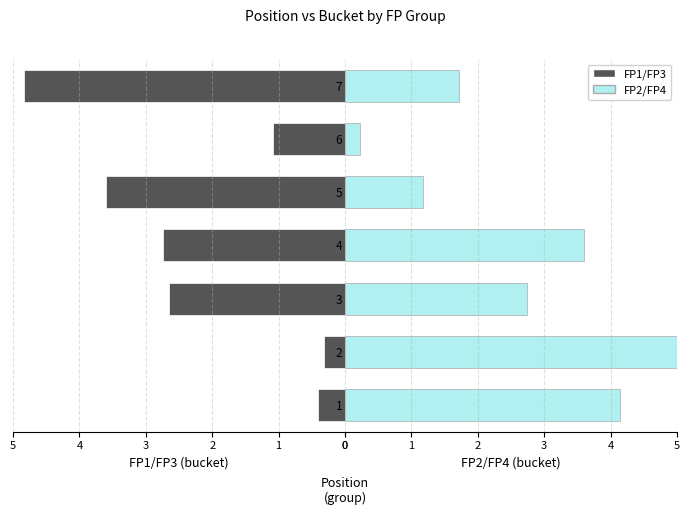

Which series has the largest total across all categories?

FP2/FP4